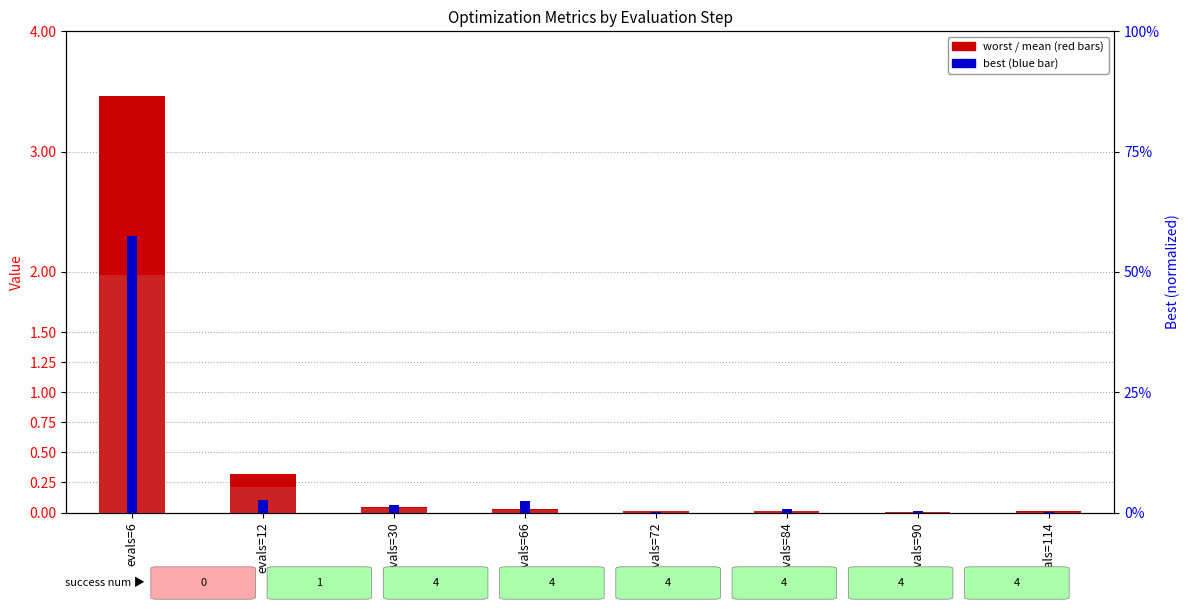

What is the difference between the maximum and second lowest values in the mean series?

2.0